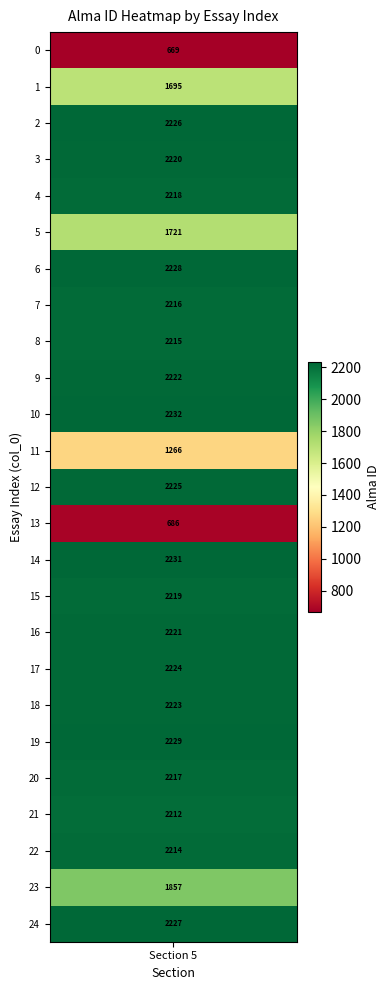

What is the difference between the maximum and minimum values?

1563